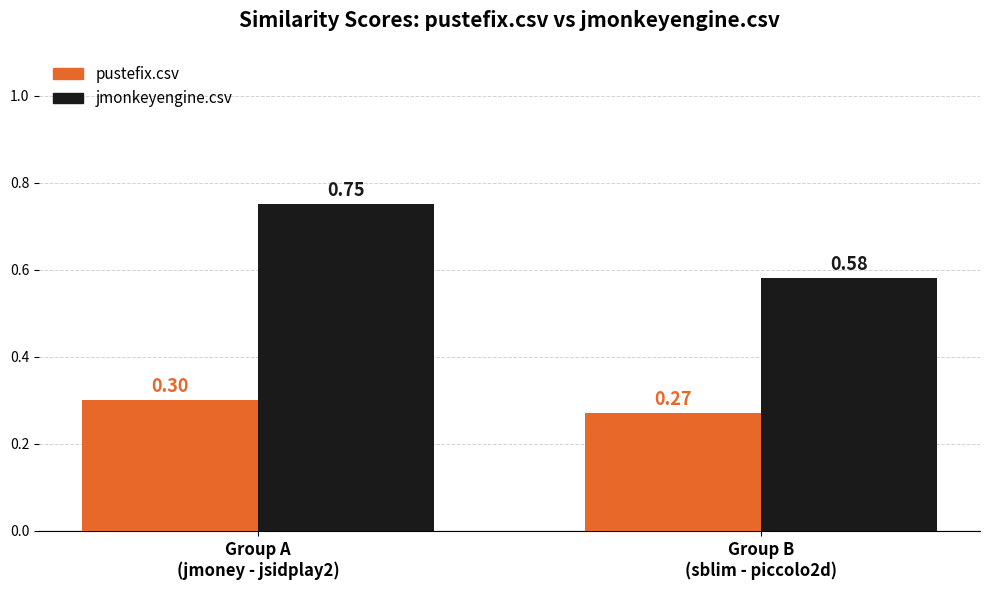

The pustefix.csv series shows 0.1 at Group A
(jmoney - jsidplay2). True or false?

False